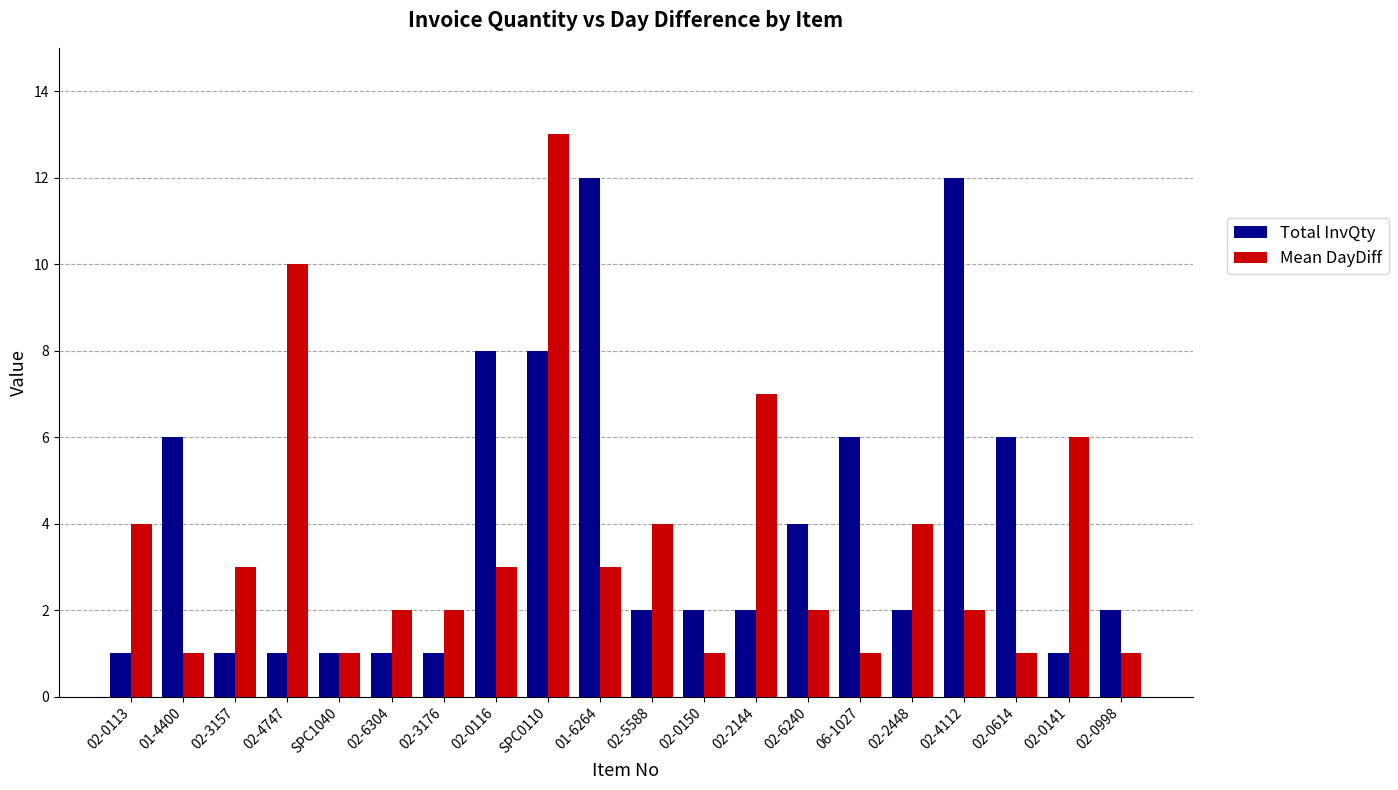

What is the sum of the Total InvQty values at 02-6304 and 02-4747?

2